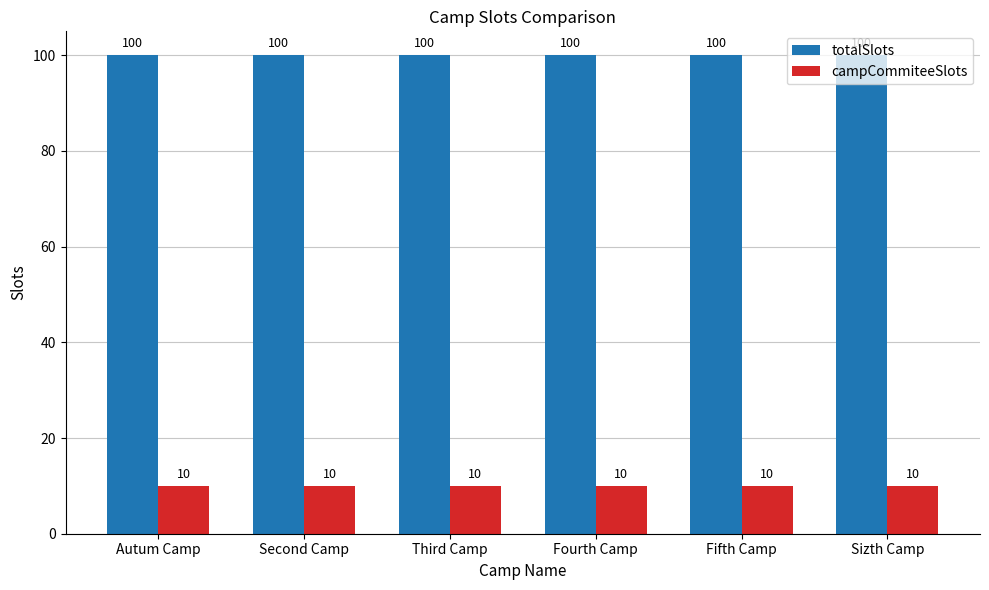

What is the minimum value for campCommiteeSlots?

10